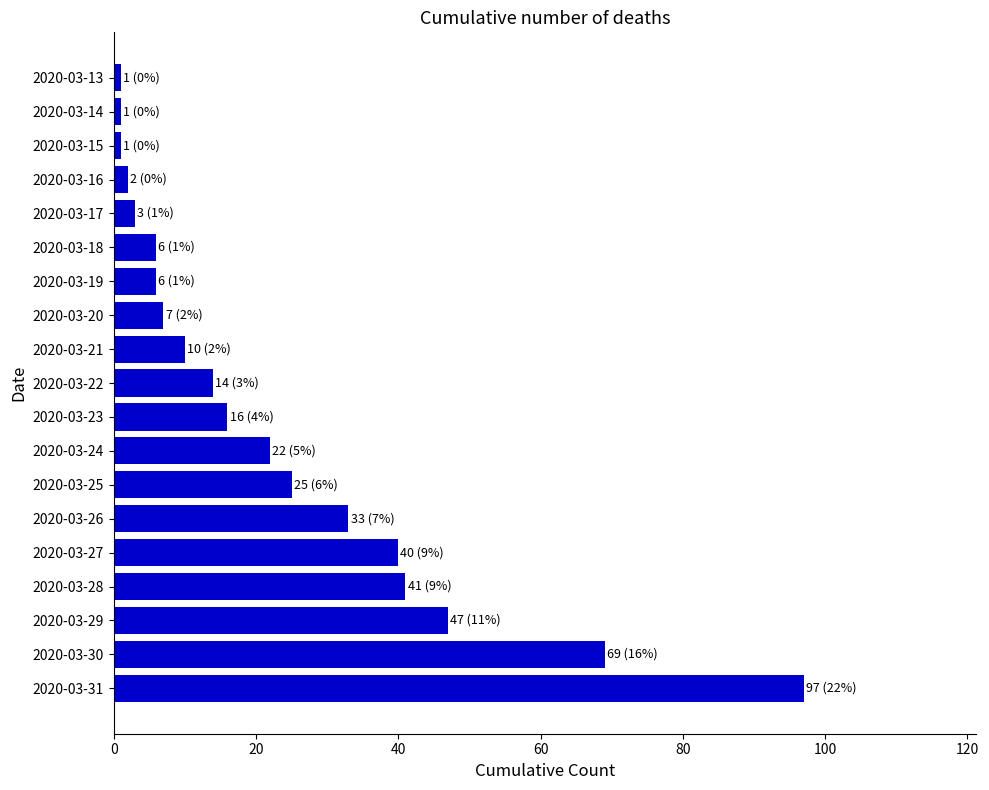

Is it true that the value at 2020-03-21 is 10?

True